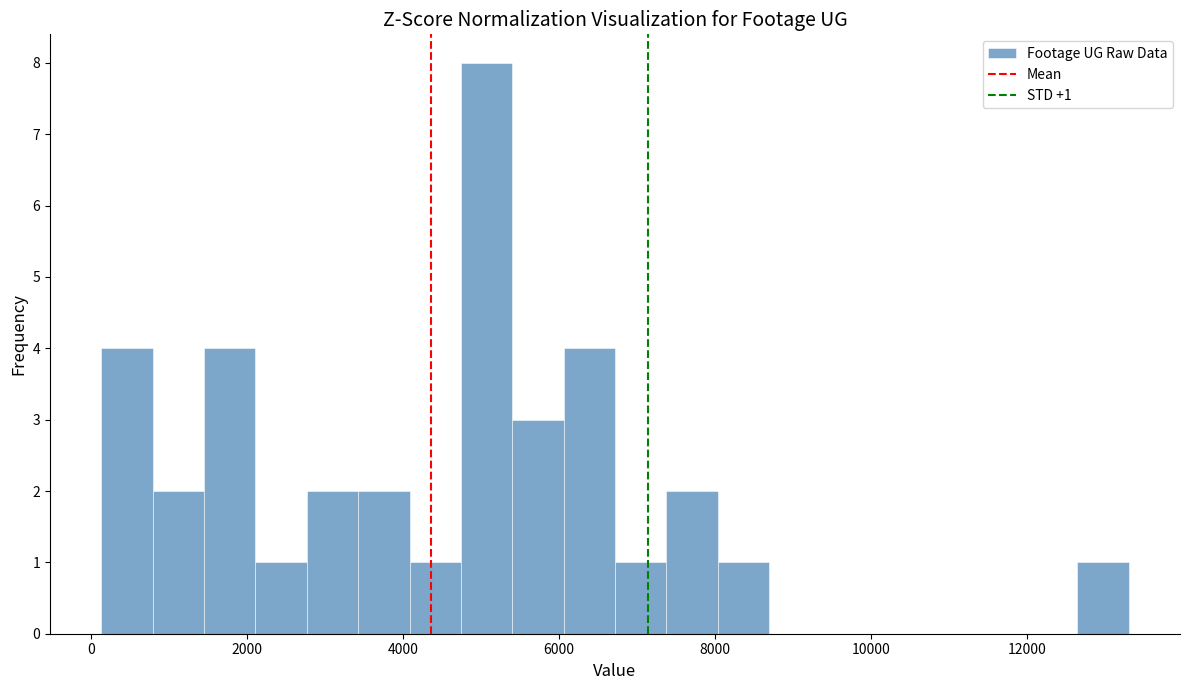

Around what value on the x-axis is the tallest bar? Give the approximate position of its centre, as read against the axis.

5000